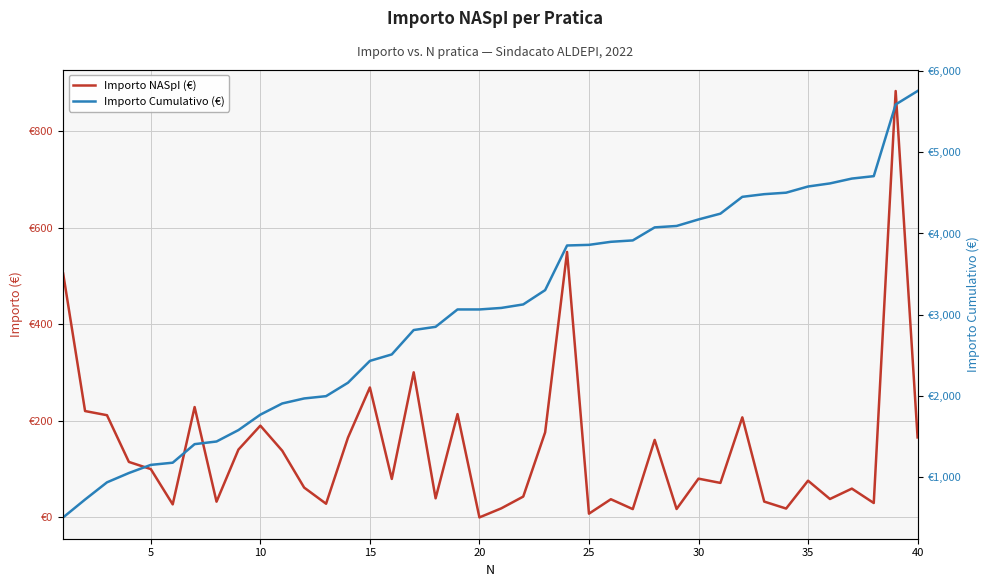

Rank the series by their average value, from lowest to highest.

Importo NASpI (€), Importo Cumulativo (€)